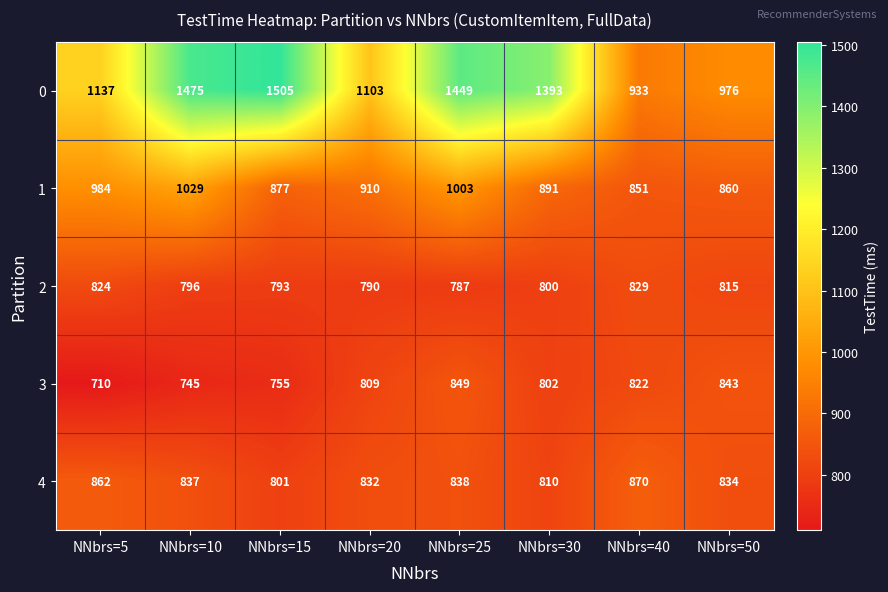

Rank the series by their maximum value, from lowest to highest.

2, 3, 4, 1, 0